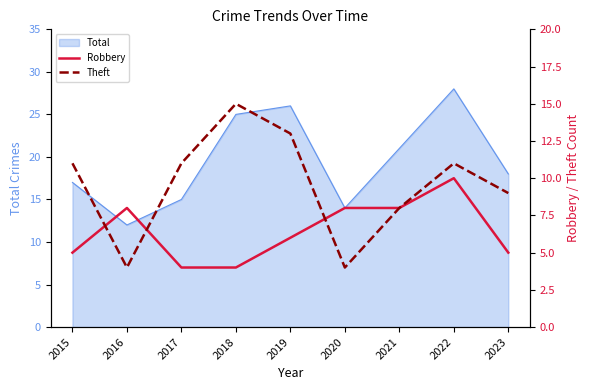

What value does the Theft series have at 2018?

15